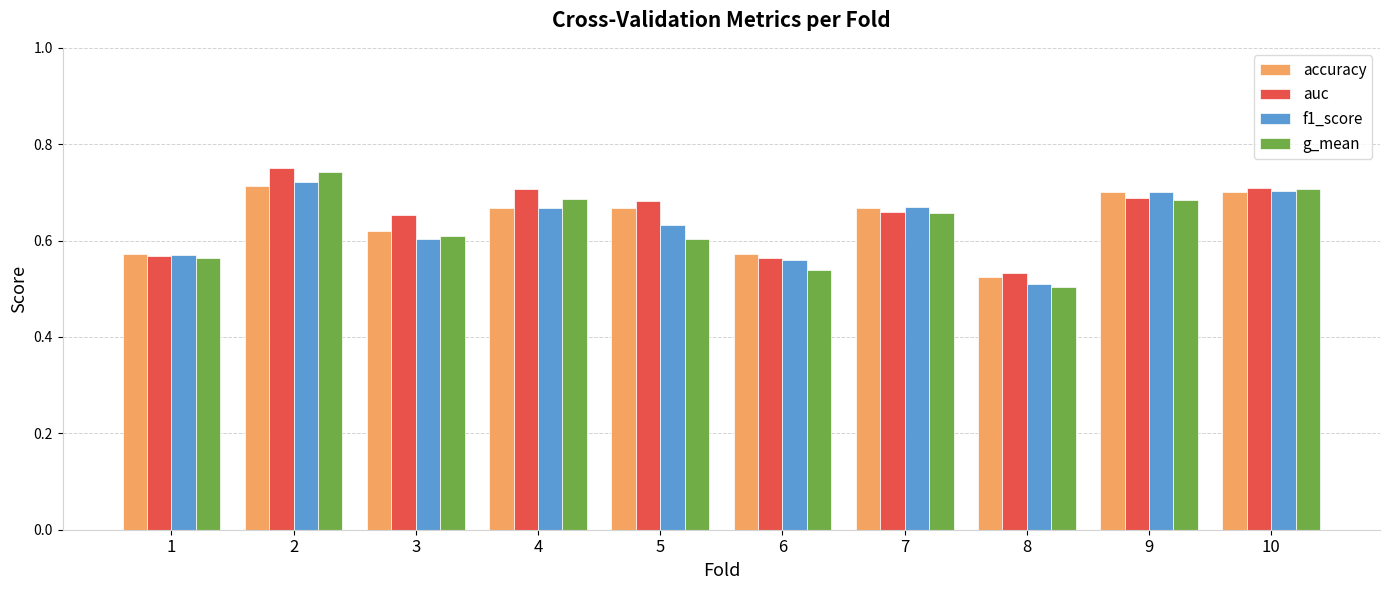

Does the chart contain stacked bars?

No